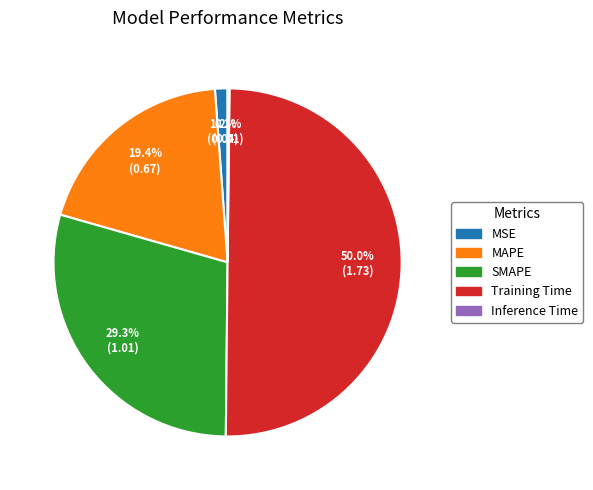

Which has a higher value, Training Time or MSE?

Training Time